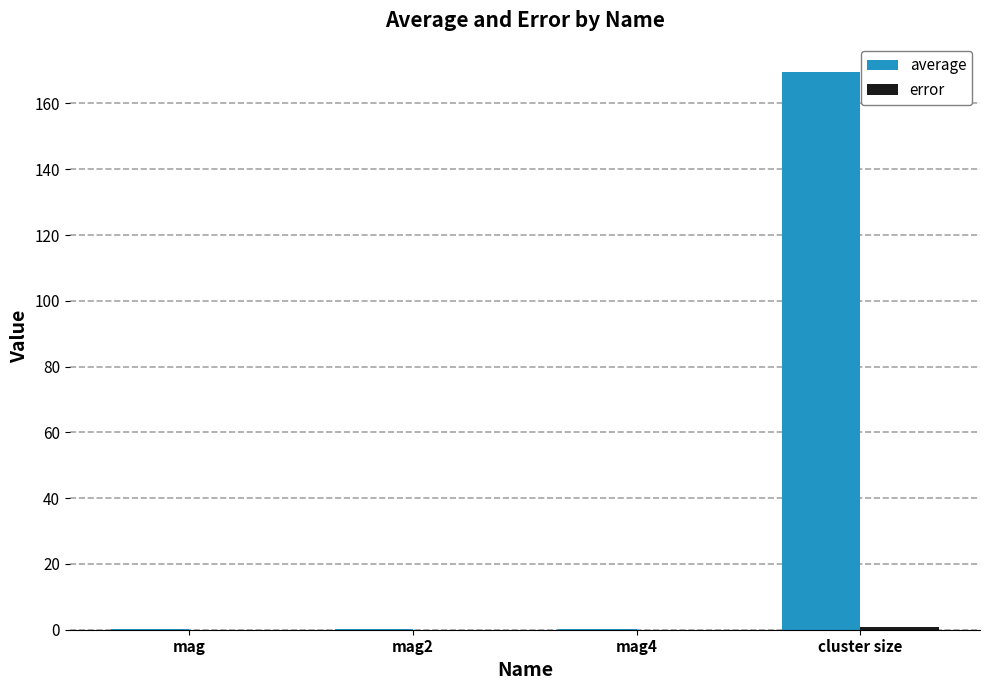

What is the maximum value shown in the chart?

169.7